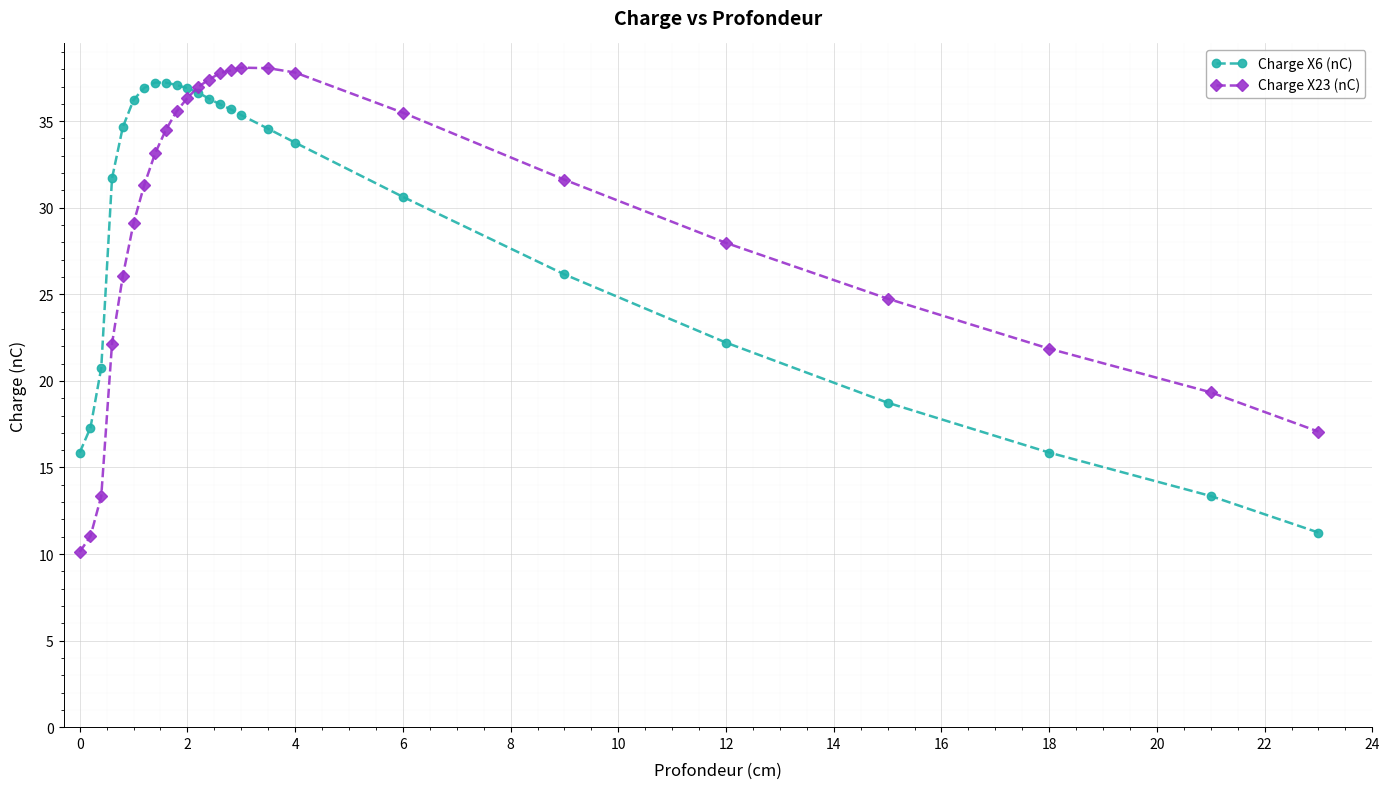

What is the smallest value displayed?

10.1